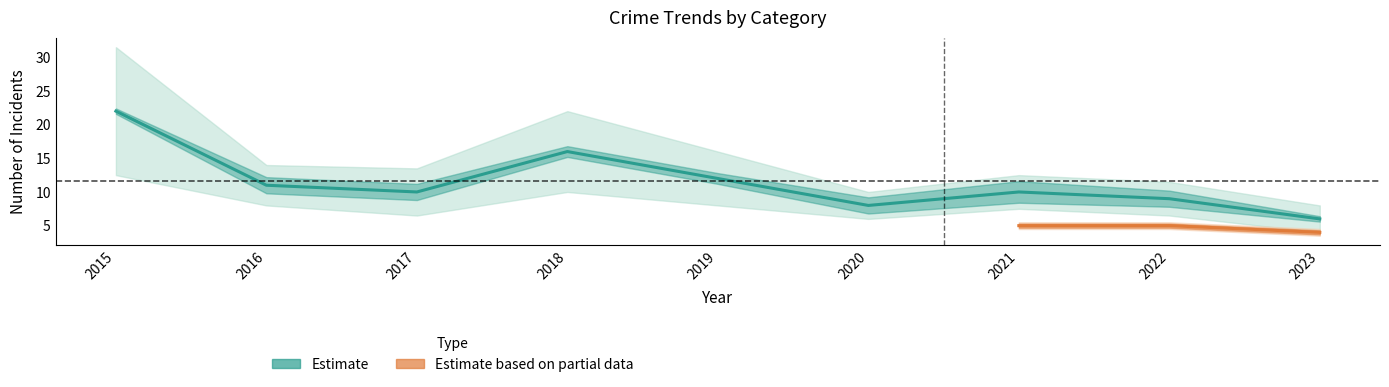

True or false: Aggravated Battery has more than 2 interior local peaks.

False